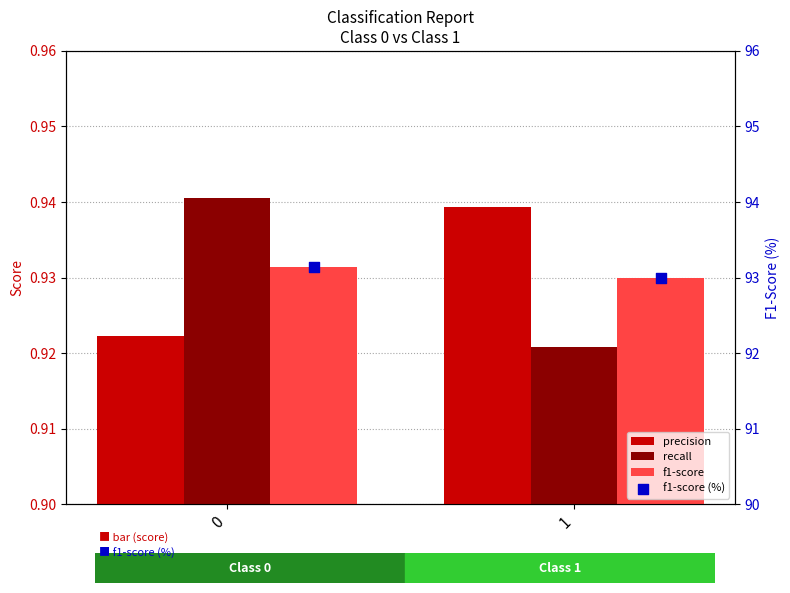

Which series contains the lowest Y value?

recall